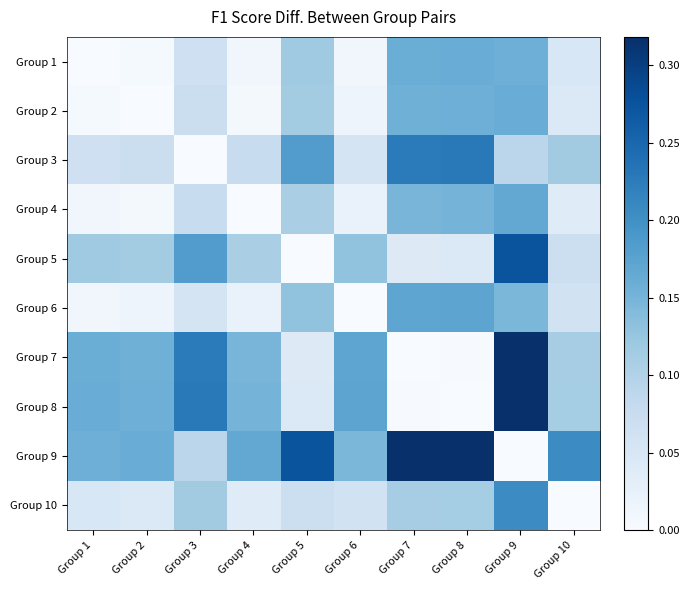

What is the difference between the highest and lowest values at Group 3?

0.2